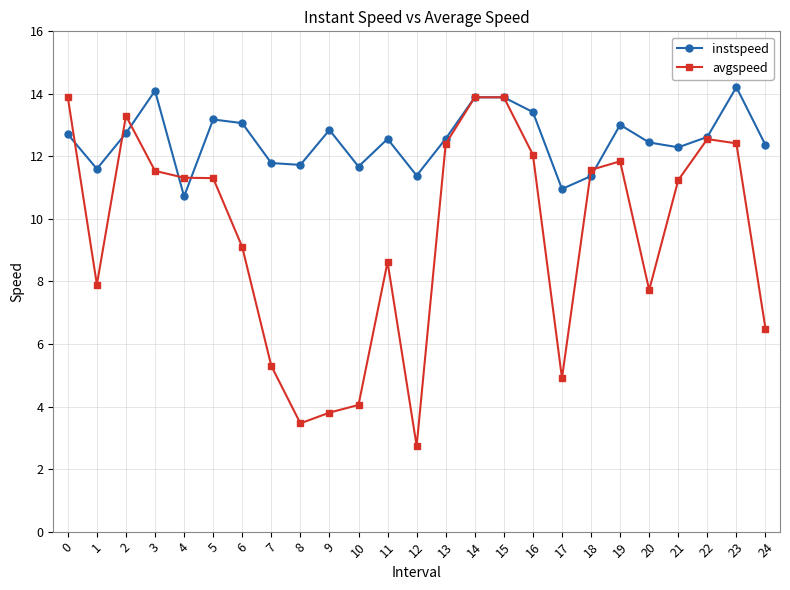

At which category does instspeed reach its first local peak?

3